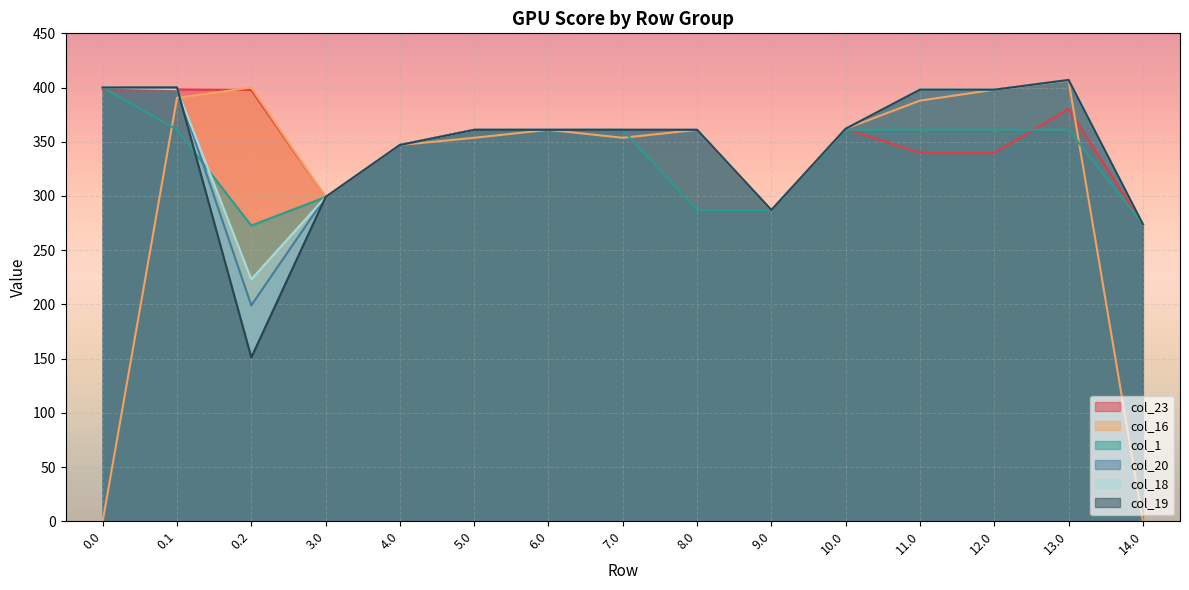

Rank the series by their maximum value, from lowest to highest.

col_23, col_1, col_16, col_20, col_18, col_19